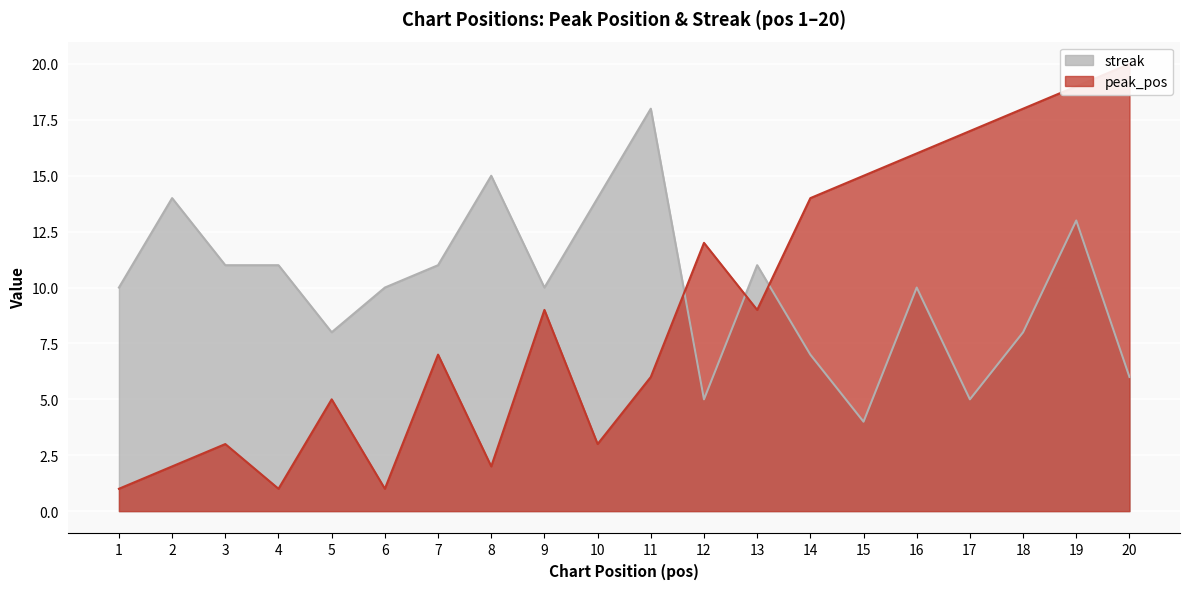

Reading left to right, transcribe all the data shown in this chart.

peak_pos: 1=1	2=2	3=3	4=1	5=5	6=1	7=7	8=2	9=9	10=3	11=6	12=12	13=9	14=14	15=15	16=16	17=17	18=18	19=19	20=20
streak: 1=10	2=14	3=11	4=11	5=8	6=10	7=11	8=15	9=10	10=14	11=18	12=5	13=11	14=7	15=4	16=10	17=5	18=8	19=13	20=6